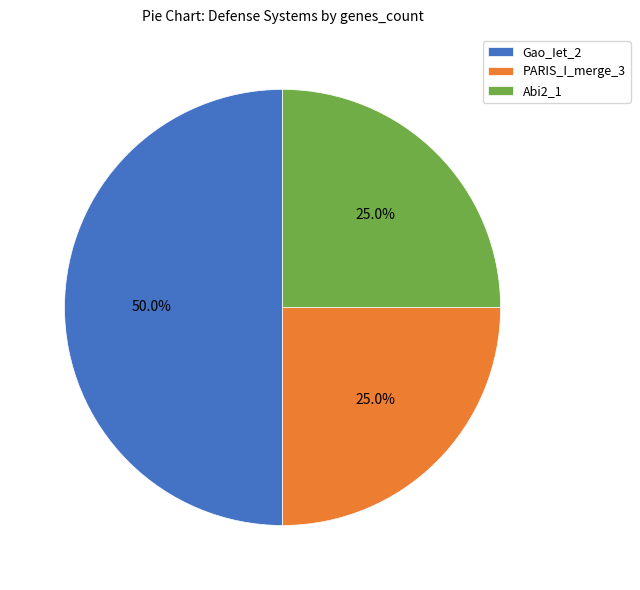

Is the sum of Gao_Iet_2 and PARIS_I_merge_3 greater than half?

Yes